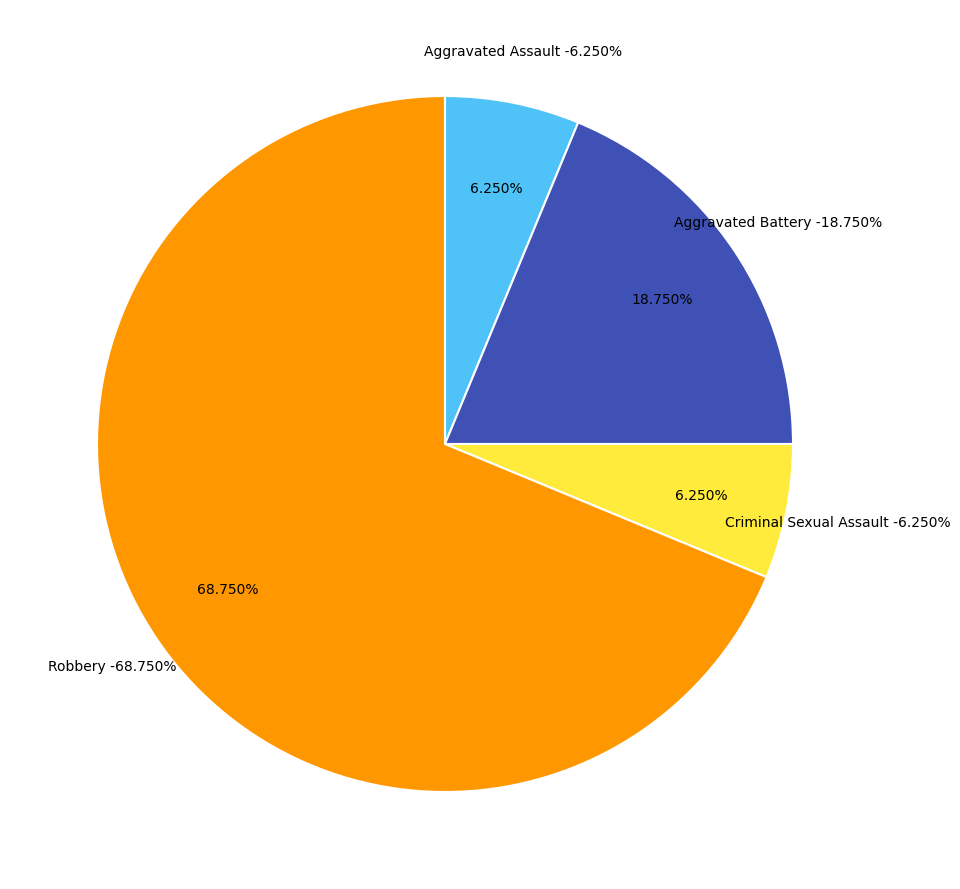

How many segments does this pie chart have?

4